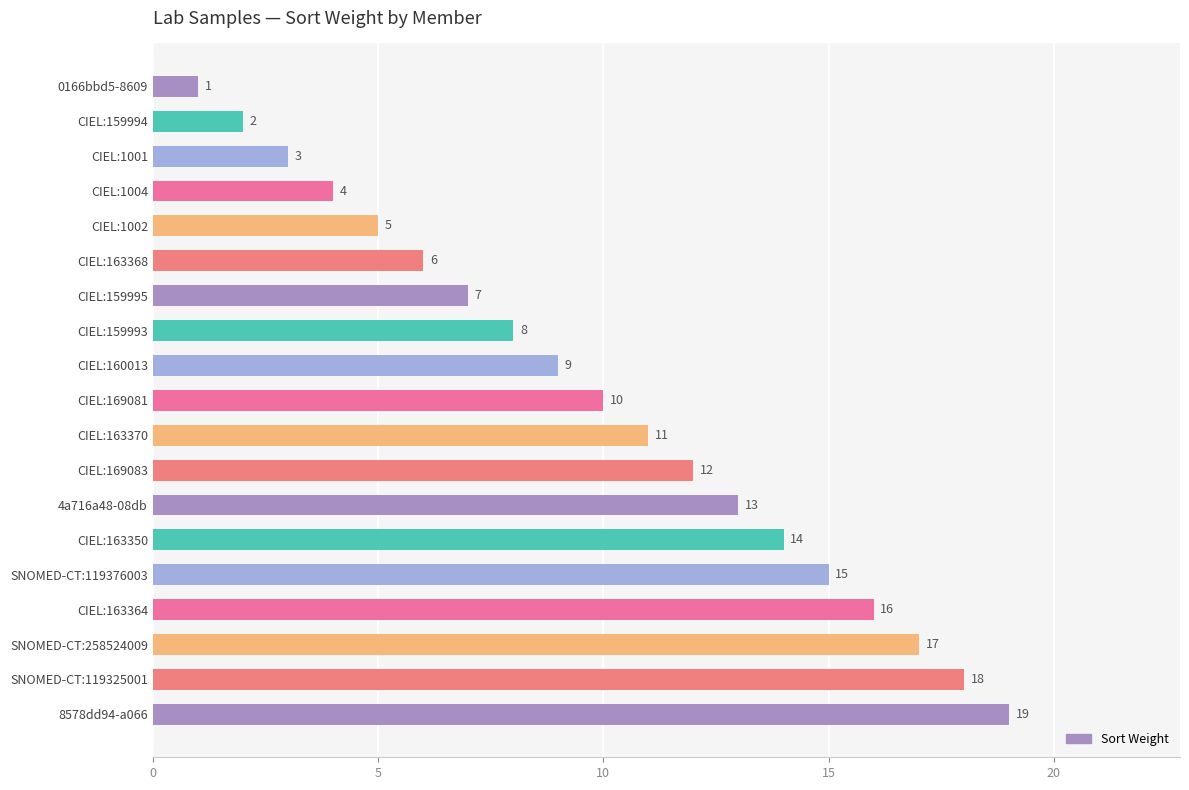

What is the average value?

10